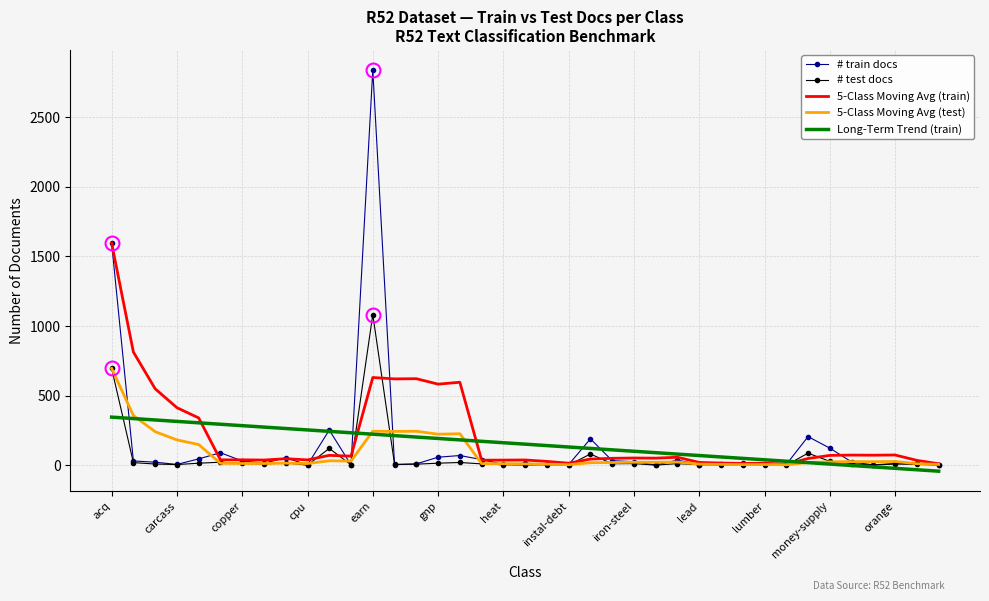

What is the highest value of the 5-Class Moving Avg (train) series?

1596.0